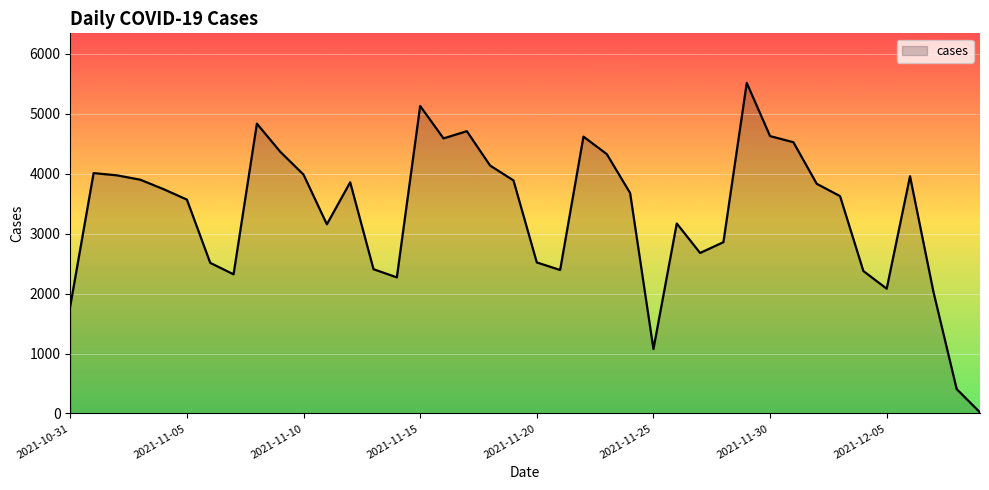

What is the difference between the maximum and minimum values?

5495